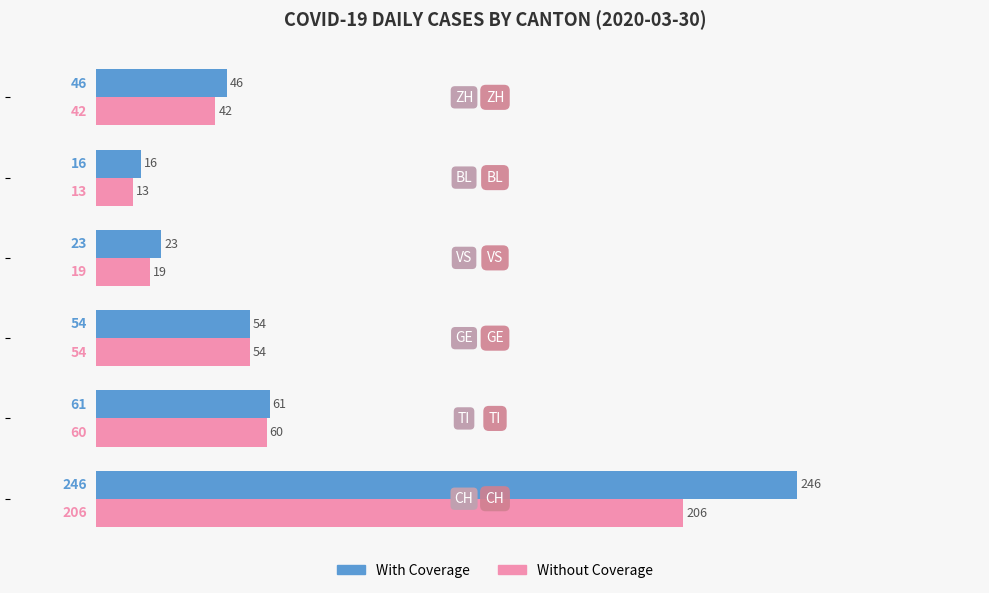

What is the sum of all With Coverage values?

446